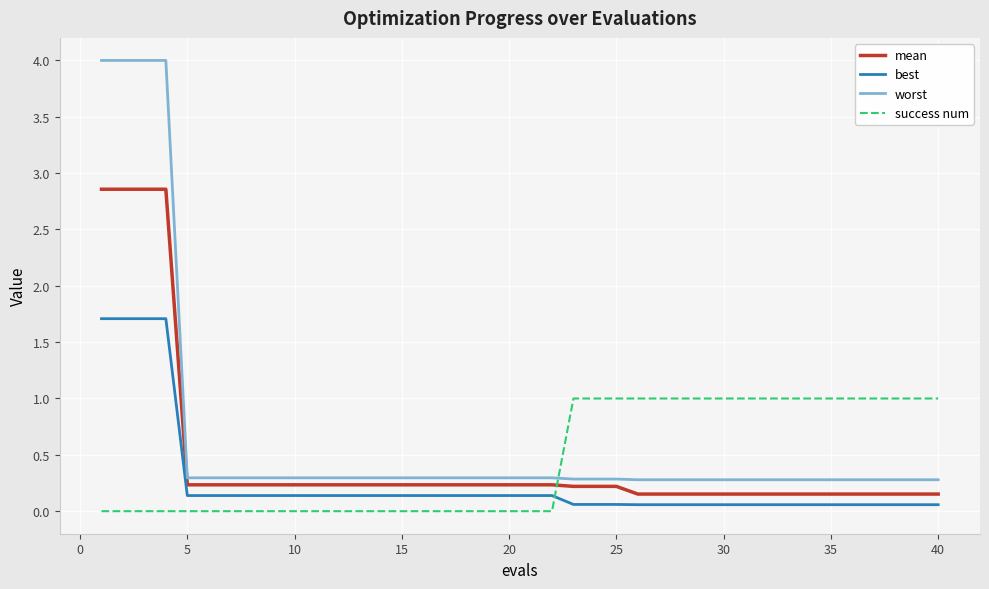

True or false: success num and worst intersect in this chart.

True